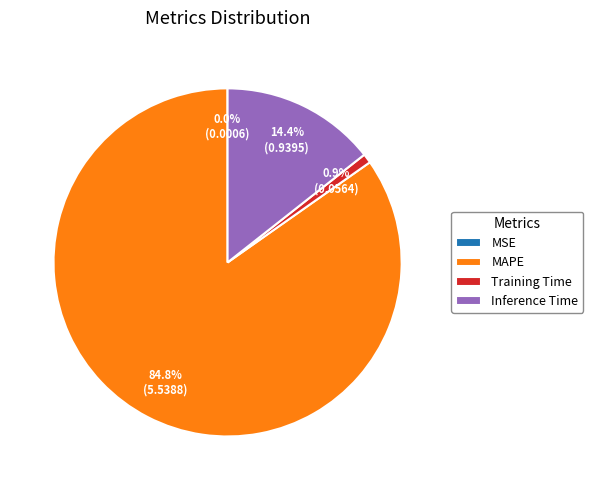

Do Training Time and MAPE together represent more than half of the pie?

Yes